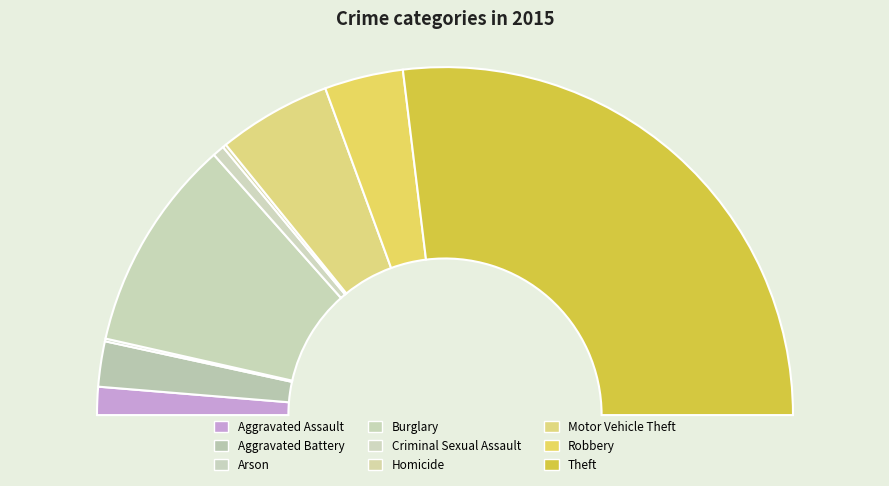

Rank the categories by value from highest to lowest.

Theft, Burglary, Motor Vehicle Theft, Robbery, Aggravated Battery, Aggravated Assault, Criminal Sexual Assault, Homicide, Arson